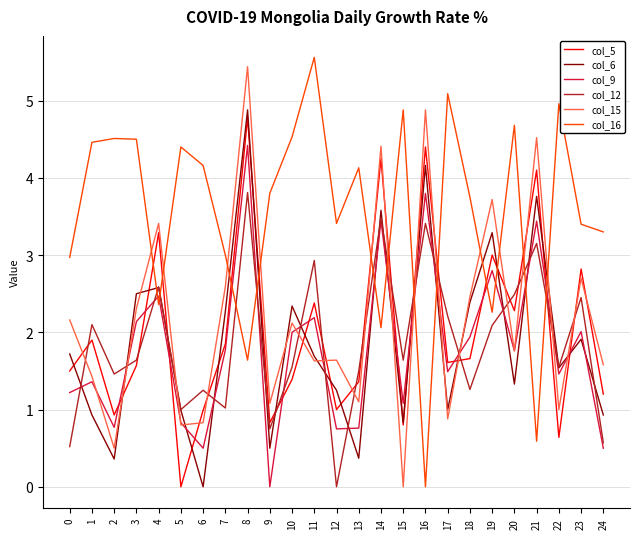

At 12, list the series in order from largest to smallest.

col_16, col_15, col_6, col_5, col_9, col_12